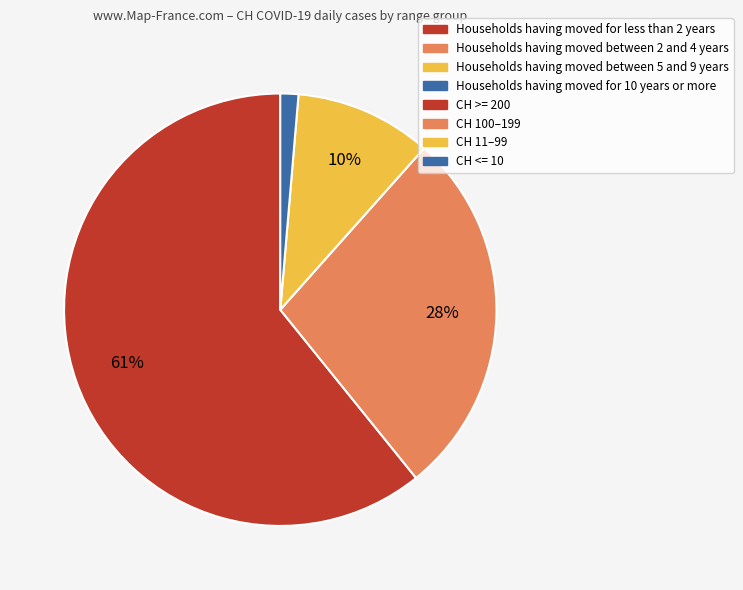

To the nearest percent, what is the average slice percentage?

25%